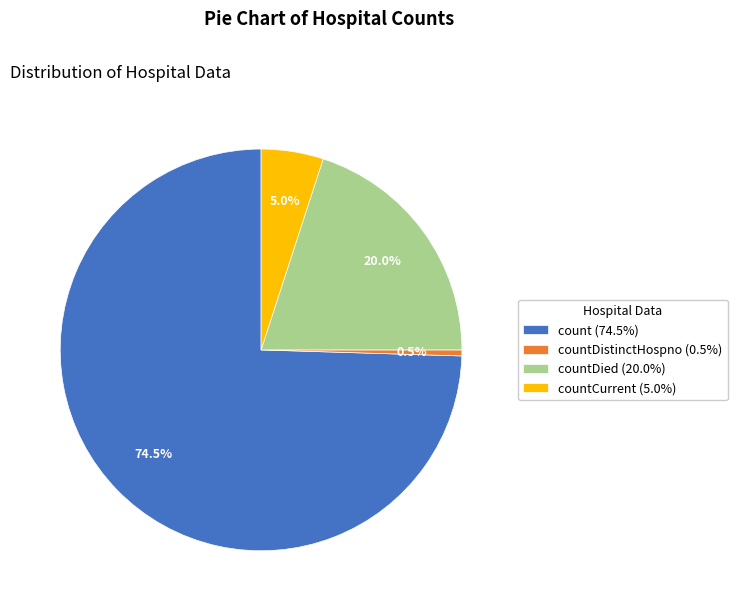

Is the sum of countCurrent (5.0%) and countDistinctHospno (0.5%) greater than half?

No